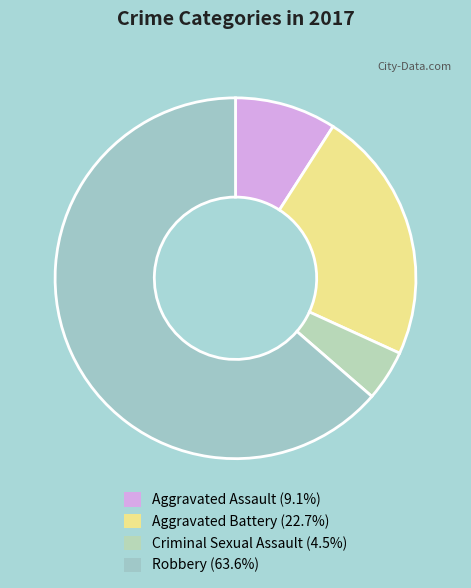

Which slice represents more than half of the pie?

Robbery